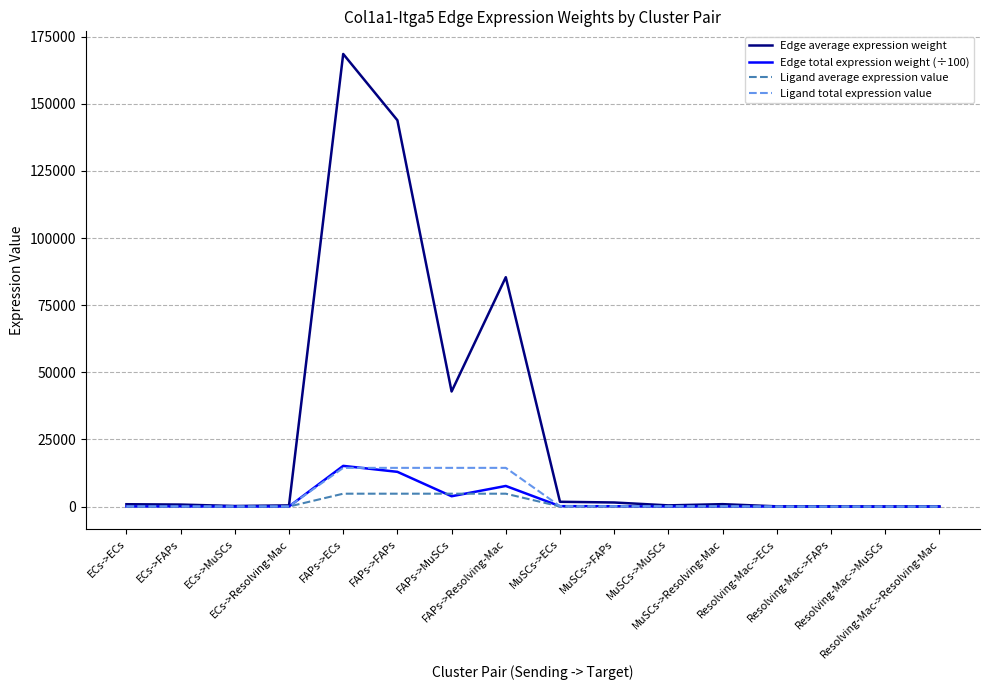

Which series has the largest total across all categories?

Edge average expression weight